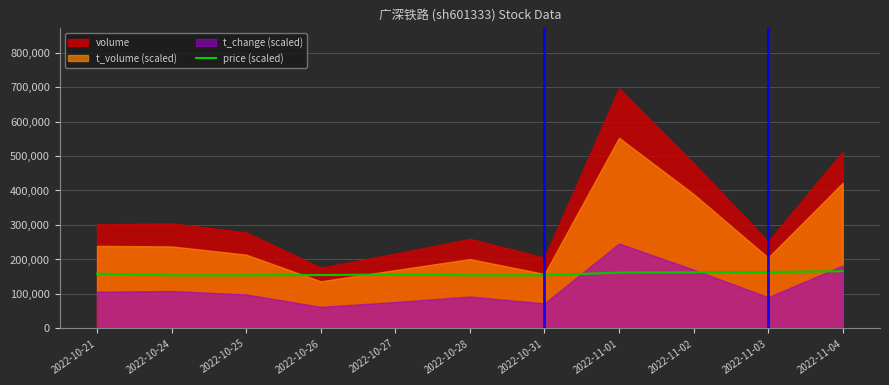

Between 2022-10-25 and 2022-11-01, which is larger?

2022-11-01